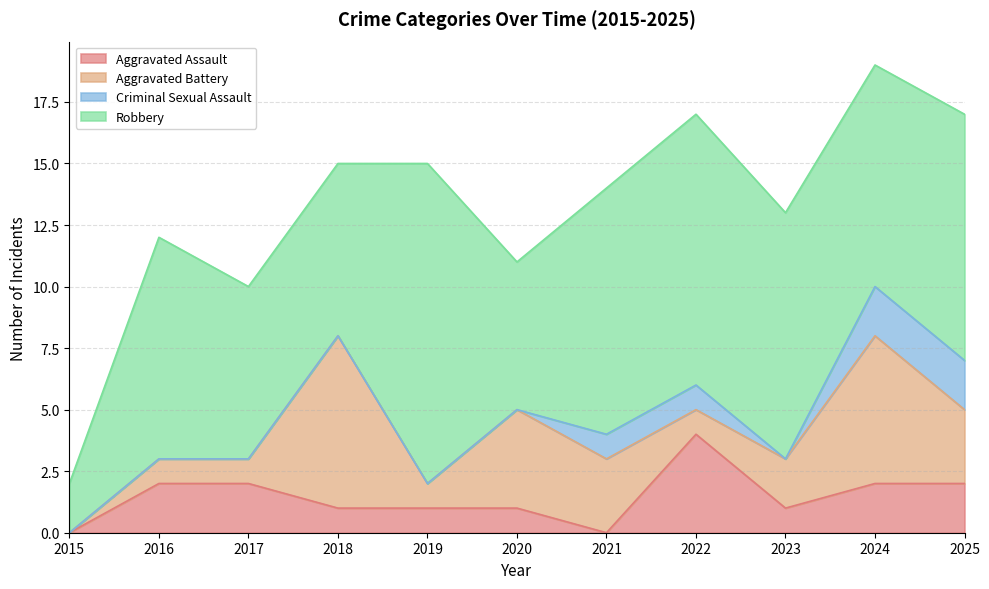

Where is the first local minimum for Aggravated Battery?

2019